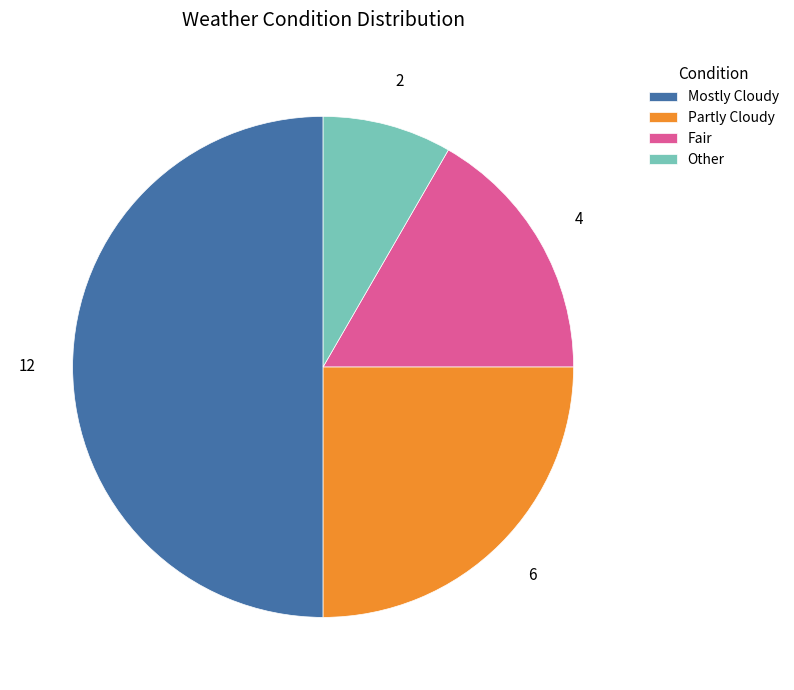

Is it true that Other is 20% of the pie?

False